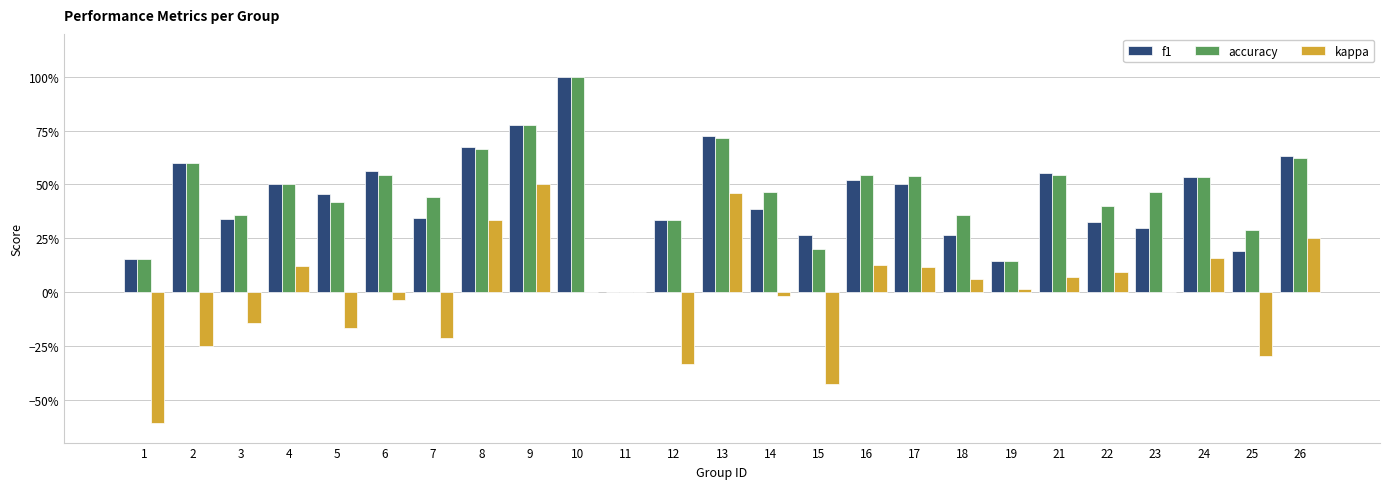

What are all the series names shown in the legend?

f1, accuracy, kappa